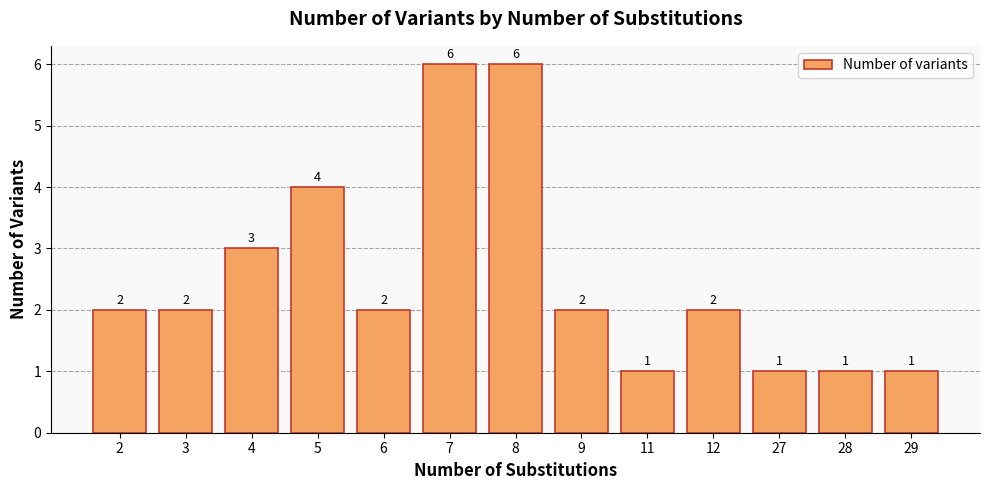

Which has a higher value, 11 or 6?

6